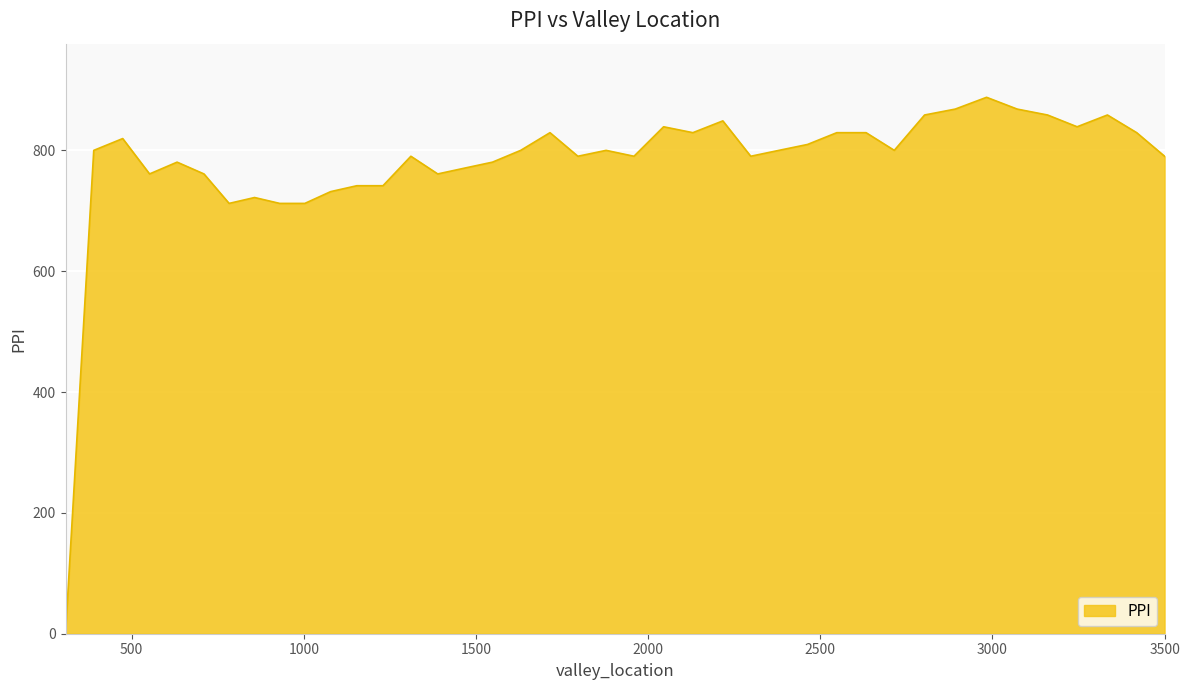

What is the difference between the maximum and minimum values?

887.8